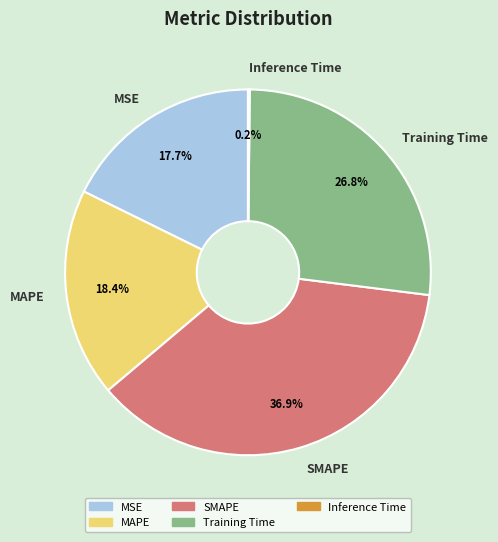

Is there any slice that represents more than half of the pie?

No